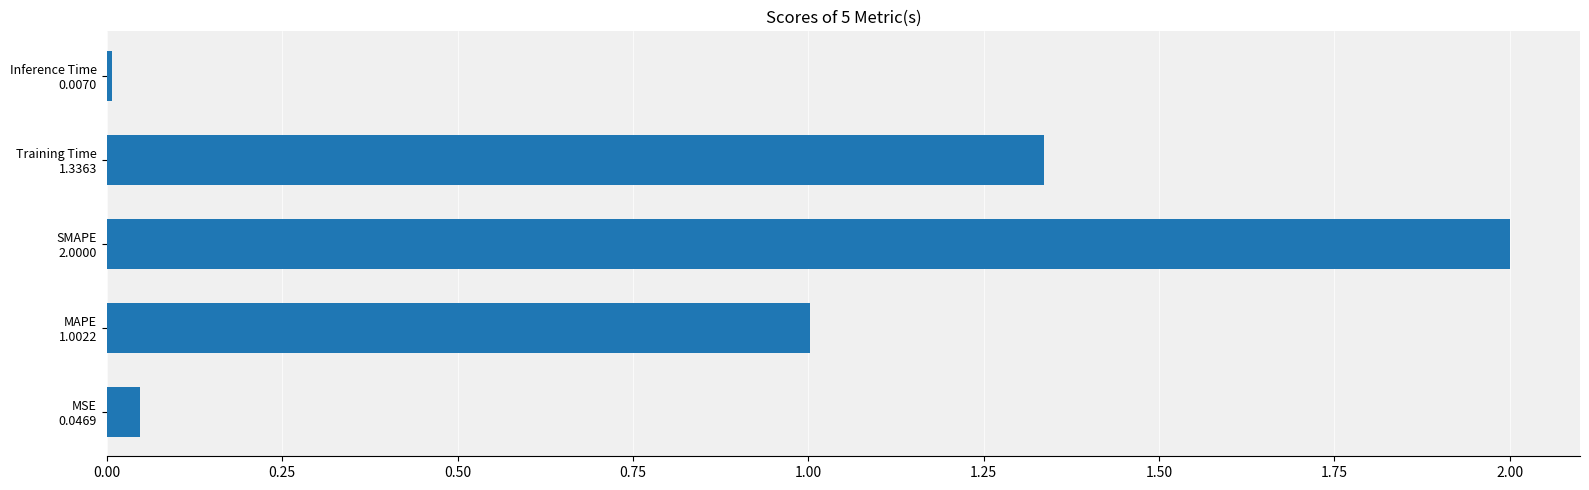

At which label is the value closest to 1?

MAPE
1.0022